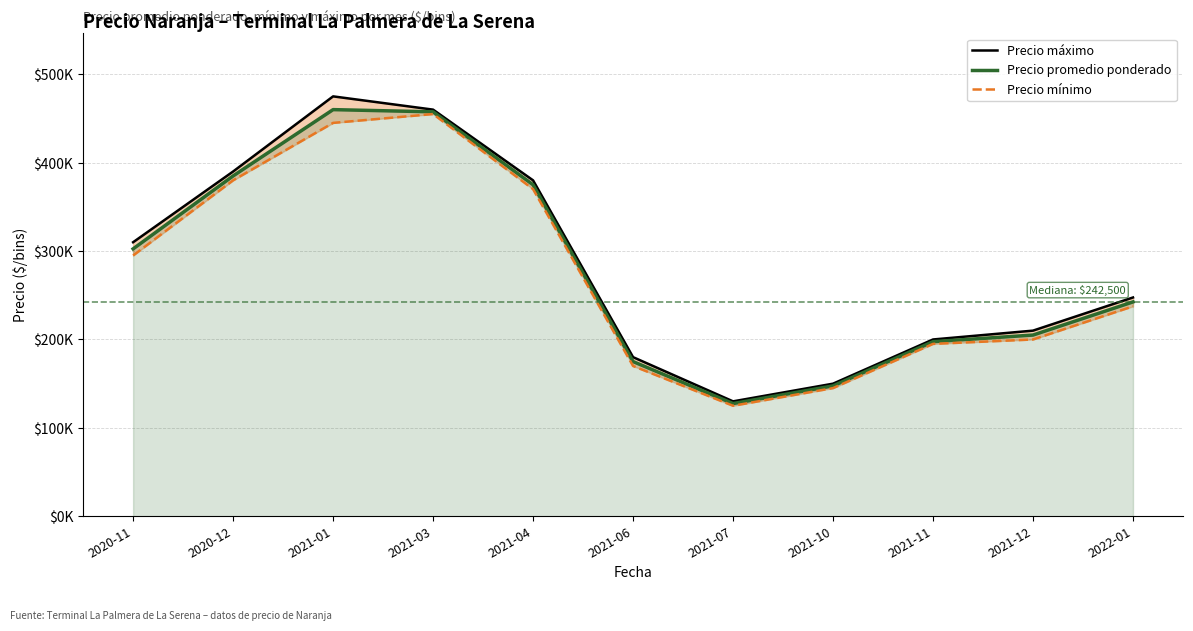

What is the difference between the maximum and minimum values in the Precio mínimo series?

330000